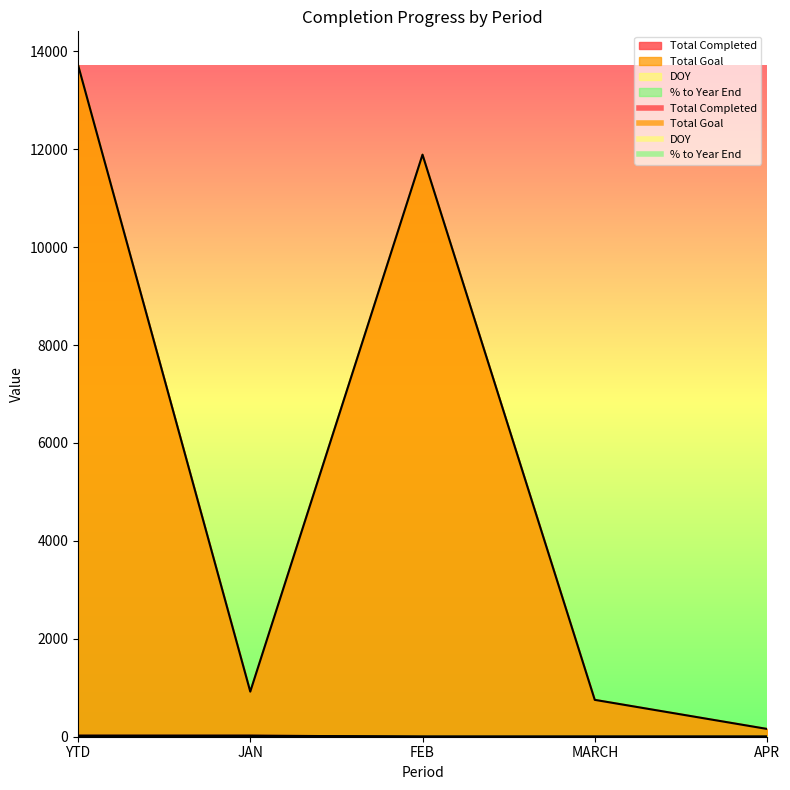

Rank the categories by DOY value from highest to lowest.

YTD, JAN, FEB, MARCH, APR